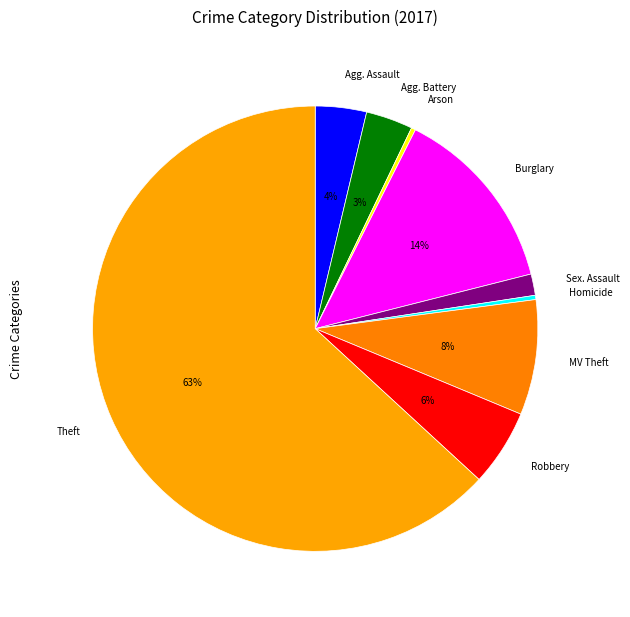

Count the number of slices in the pie.

9